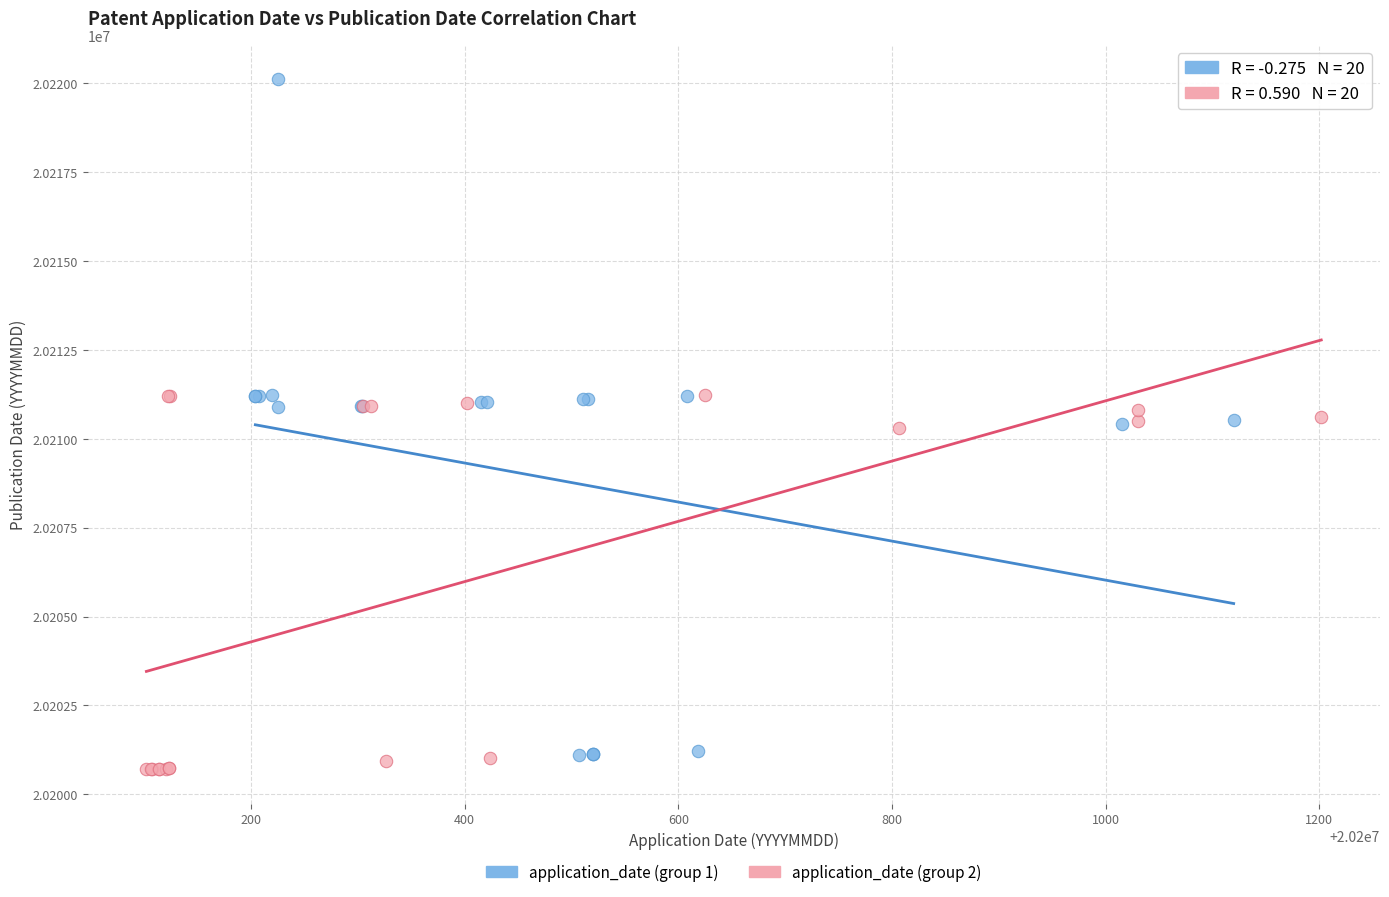

Which series contains the lowest Y value?

application_date (group 2)